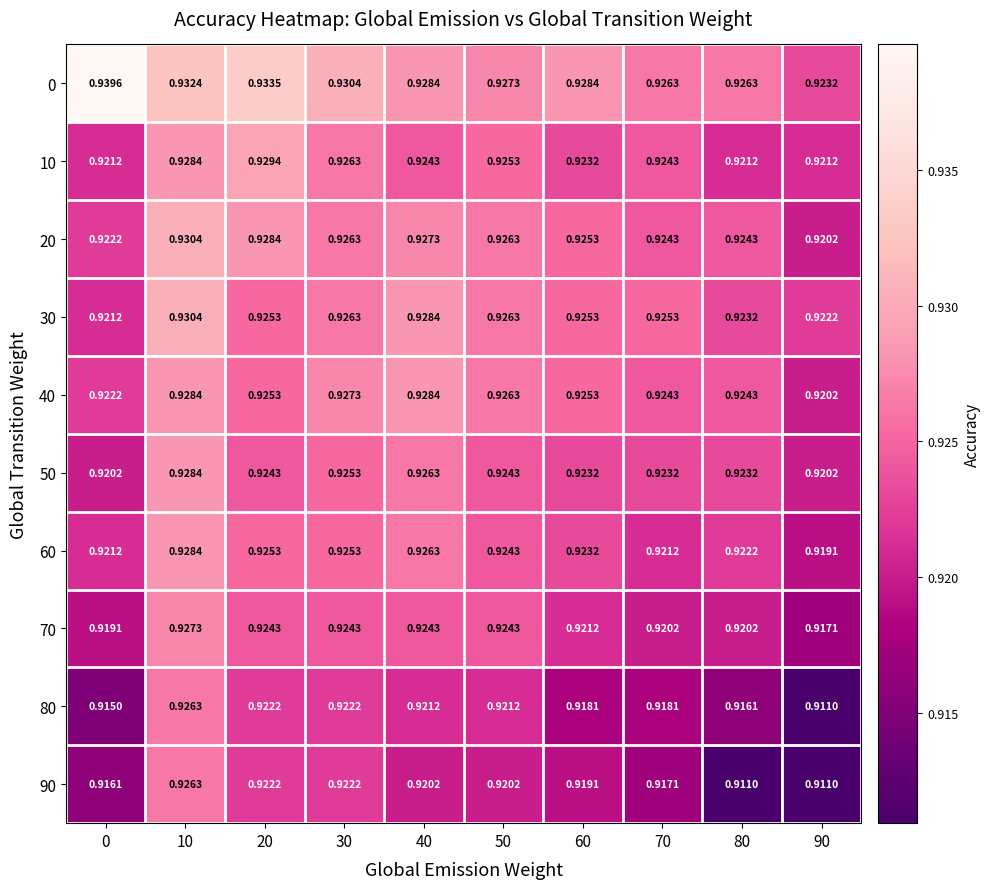

Is the value of 50 at 90 greater than the value of 40 at 20?

No